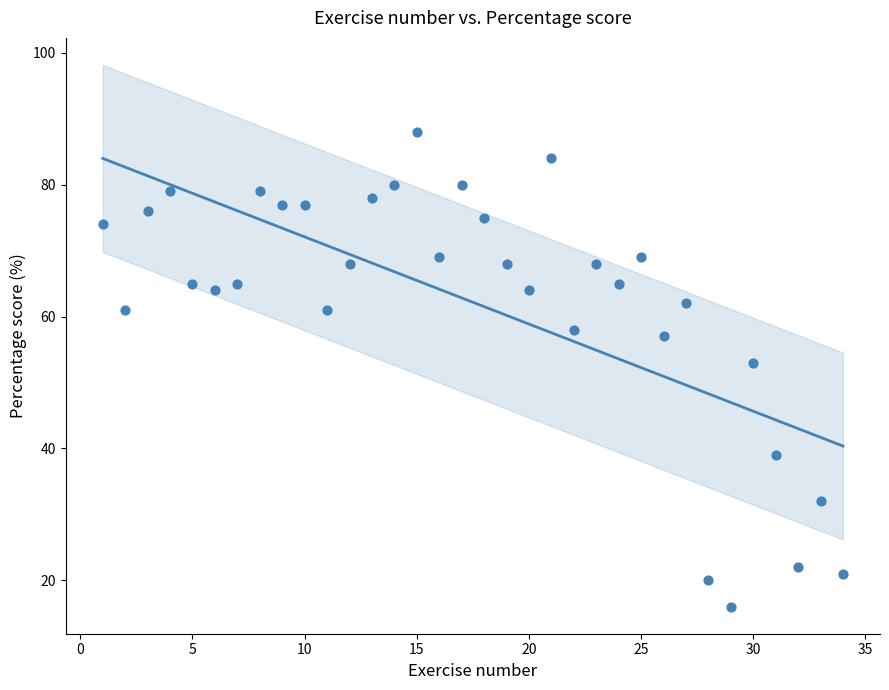

What is the range of X values (max minus min)?

33